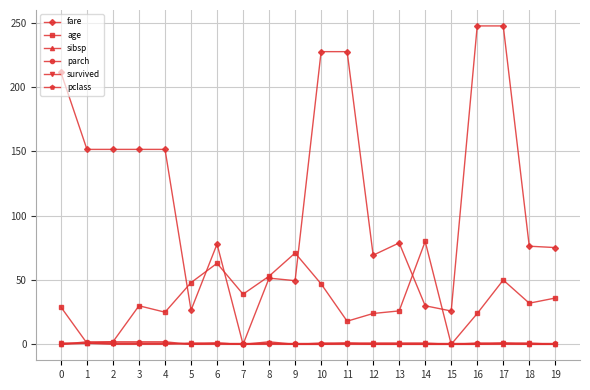

The survived series shows 1.0 at 18. True or false?

True